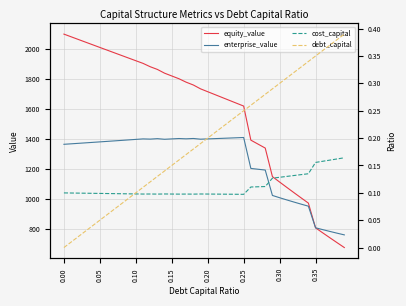

The value of cost_capital at 0.30 is 0.1. True or false?

True